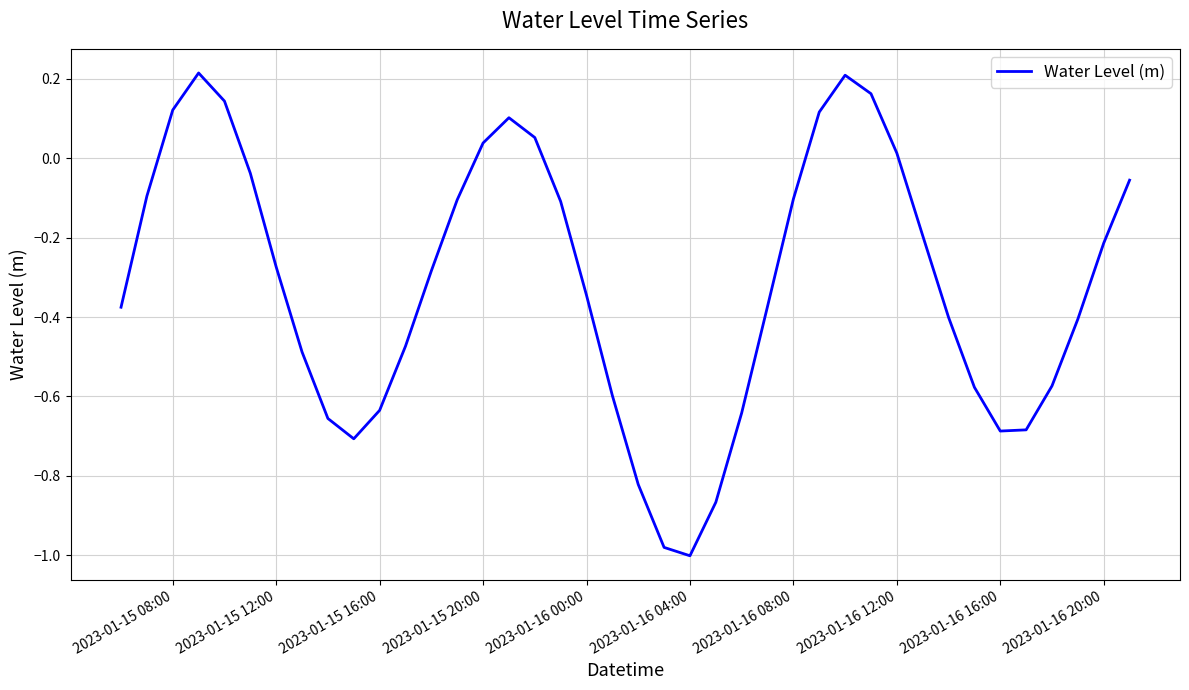

Does the chart display data point markers on the line(s)?

No